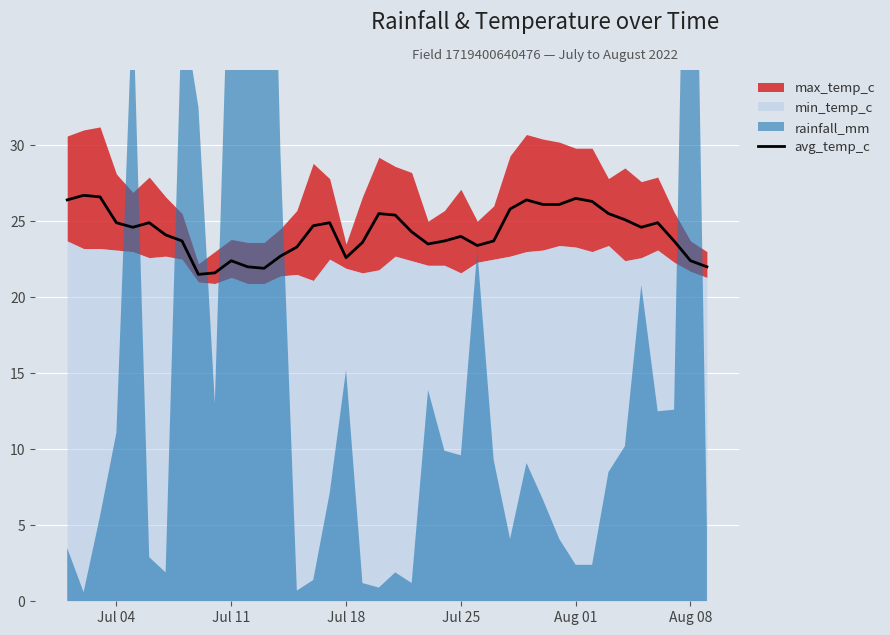

Is it true that avg_temp_c equals 22.6 at Jul 18?

True